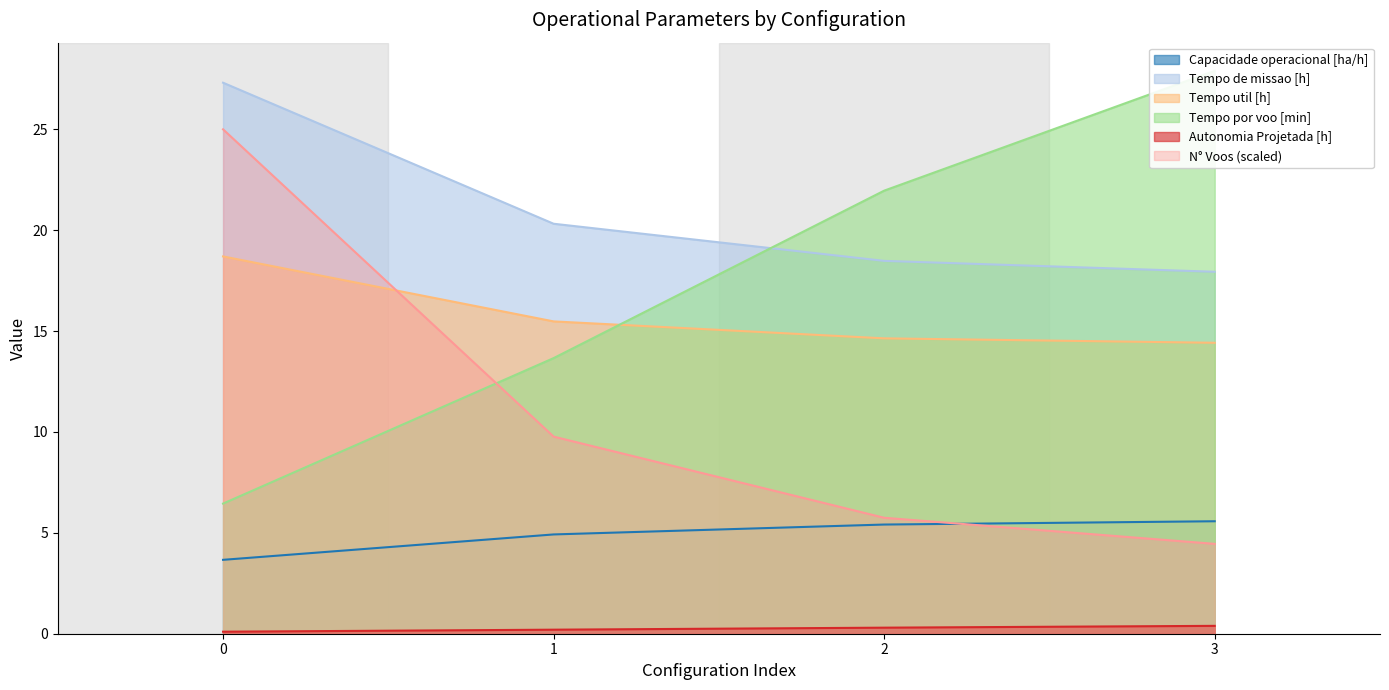

How many series are shown in this chart?

6